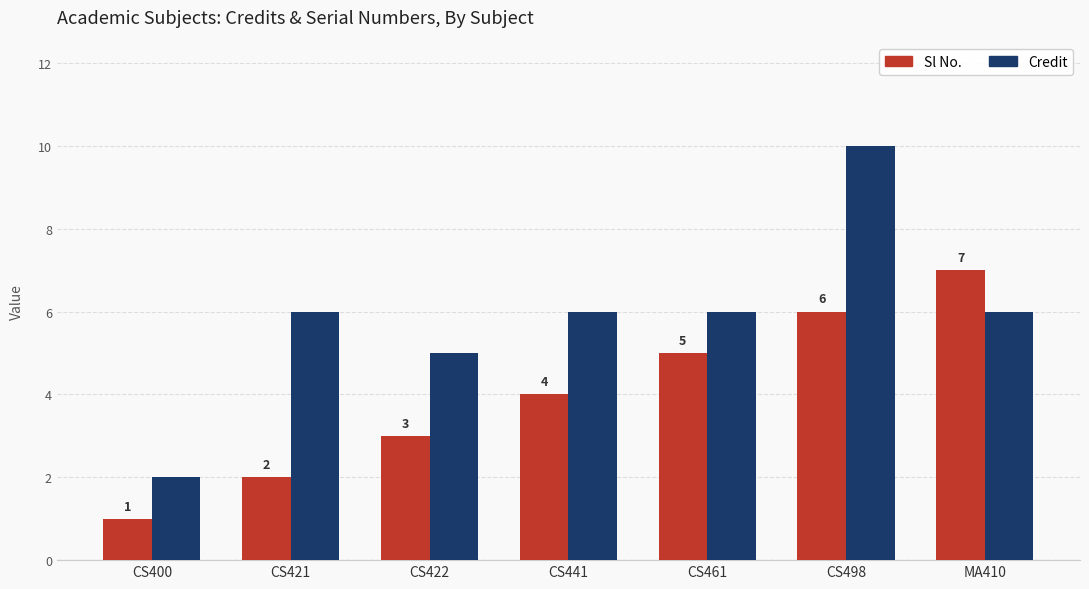

Is the value of Credit at CS441 greater than the value of Sl No. at CS461?

Yes